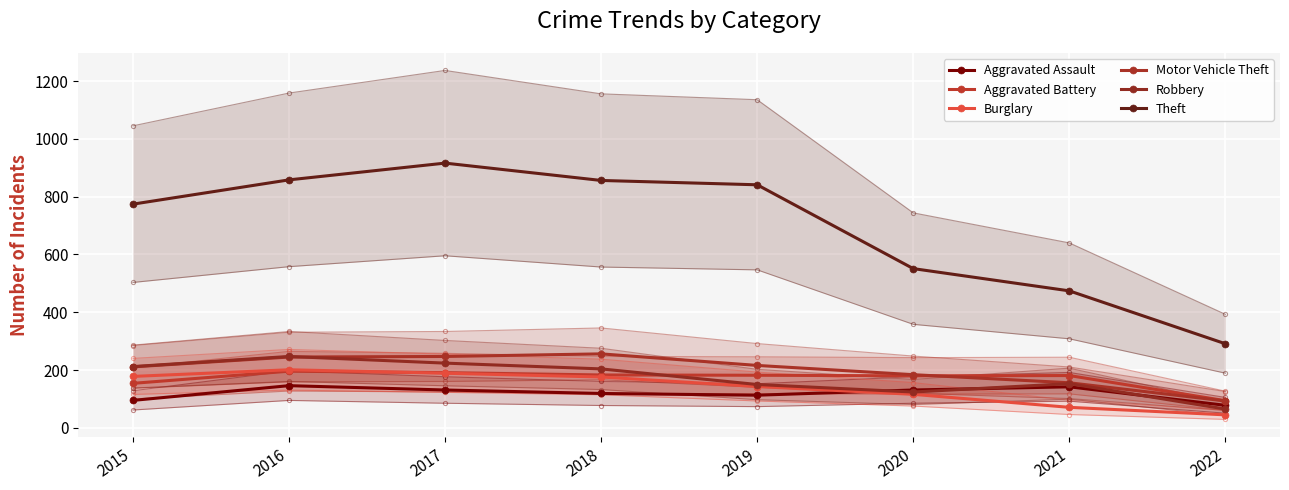

Which series has the widest spread of values?

Theft